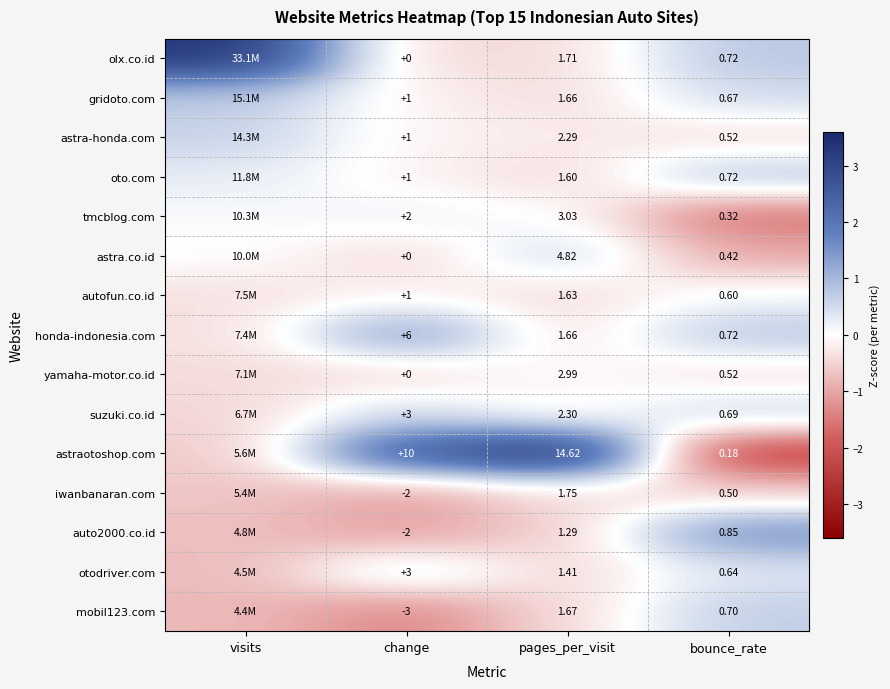

Which label corresponds to the largest value in the chart?

pages_per_visit